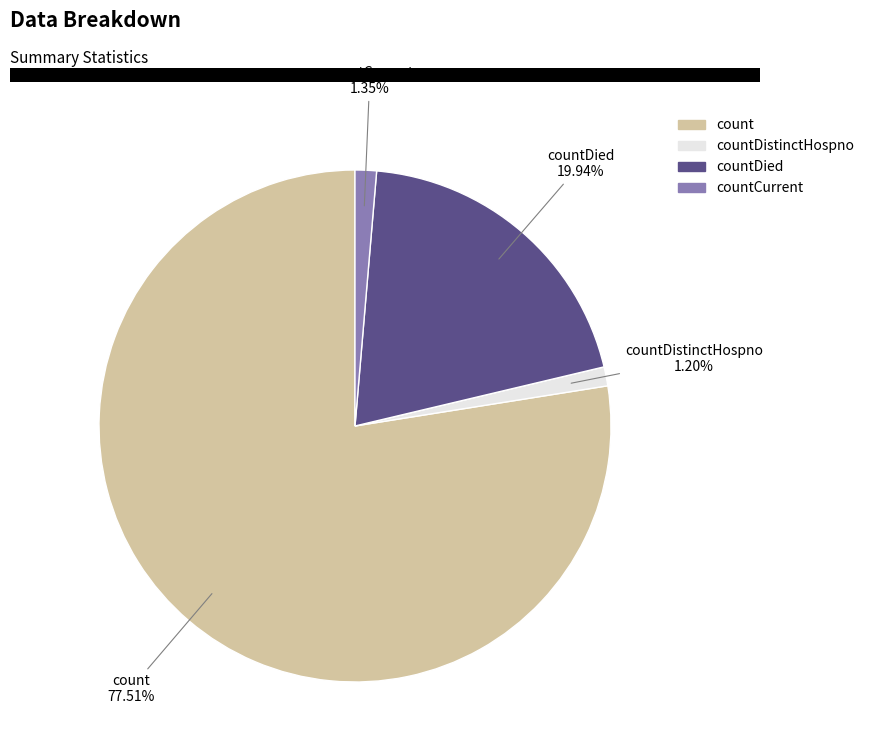

To the nearest percent, what is the average slice percentage?

25%